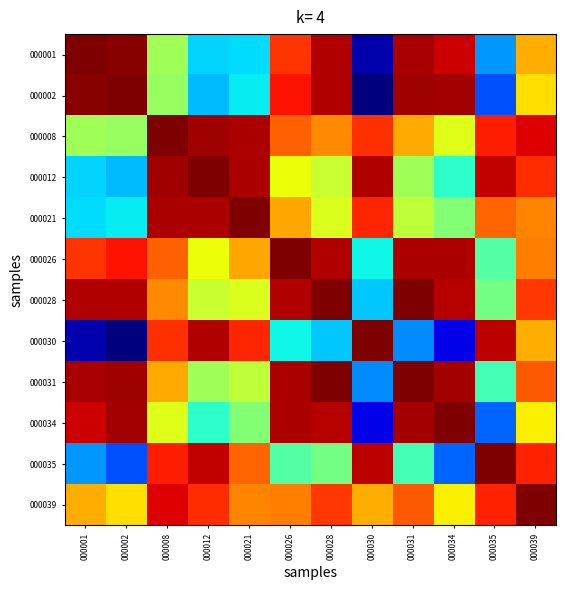

Reading left to right, extract all data points from this chart.

000001: 000001=1.0	000002=1.0	000008=0.5	000012=0.3	000021=0.3	000026=0.9	000028=1.0	000030=0.0	000031=1.0	000034=0.9	000035=0.3	000039=0.7
000002: 000001=1.0	000002=1.0	000008=0.5	000012=0.3	000021=0.4	000026=0.9	000028=1.0	000030=0.0	000031=1.0	000034=1.0	000035=0.2	000039=0.7
000008: 000001=0.5	000002=0.5	000008=1.0	000012=1.0	000021=1.0	000026=0.8	000028=0.8	000030=0.9	000031=0.7	000034=0.6	000035=0.9	000039=0.9
000012: 000001=0.3	000002=0.3	000008=1.0	000012=1.0	000021=1.0	000026=0.6	000028=0.6	000030=1.0	000031=0.5	000034=0.4	000035=0.9	000039=0.9
000021: 000001=0.3	000002=0.4	000008=1.0	000012=1.0	000021=1.0	000026=0.7	000028=0.6	000030=0.9	000031=0.6	000034=0.5	000035=0.8	000039=0.8
000026: 000001=0.9	000002=0.9	000008=0.8	000012=0.6	000021=0.7	000026=1.0	000028=1.0	000030=0.4	000031=1.0	000034=1.0	000035=0.5	000039=0.8
000028: 000001=1.0	000002=1.0	000008=0.8	000012=0.6	000021=0.6	000026=1.0	000028=1.0	000030=0.3	000031=1.0	000034=1.0	000035=0.5	000039=0.9
000030: 000001=0.0	000002=0.0	000008=0.9	000012=1.0	000021=0.9	000026=0.4	000028=0.3	000030=1.0	000031=0.3	000034=0.1	000035=0.9	000039=0.7
000031: 000001=1.0	000002=1.0	000008=0.7	000012=0.5	000021=0.6	000026=1.0	000028=1.0	000030=0.3	000031=1.0	000034=1.0	000035=0.4	000039=0.8
000034: 000001=0.9	000002=1.0	000008=0.6	000012=0.4	000021=0.5	000026=1.0	000028=1.0	000030=0.1	000031=1.0	000034=1.0	000035=0.2	000039=0.7
000035: 000001=0.3	000002=0.2	000008=0.9	000012=0.9	000021=0.8	000026=0.5	000028=0.5	000030=0.9	000031=0.4	000034=0.2	000035=1.0	000039=0.9
000039: 000001=0.7	000002=0.7	000008=0.9	000012=0.9	000021=0.8	000026=0.8	000028=0.9	000030=0.7	000031=0.8	000034=0.7	000035=0.9	000039=1.0